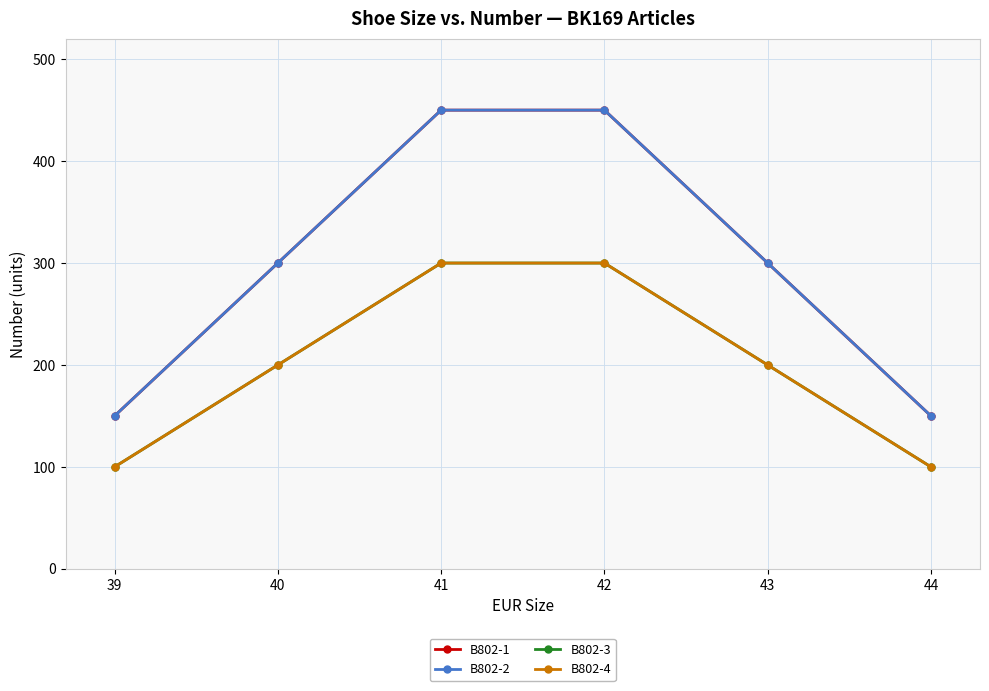

What is the highest value of the B802-3 series?

300